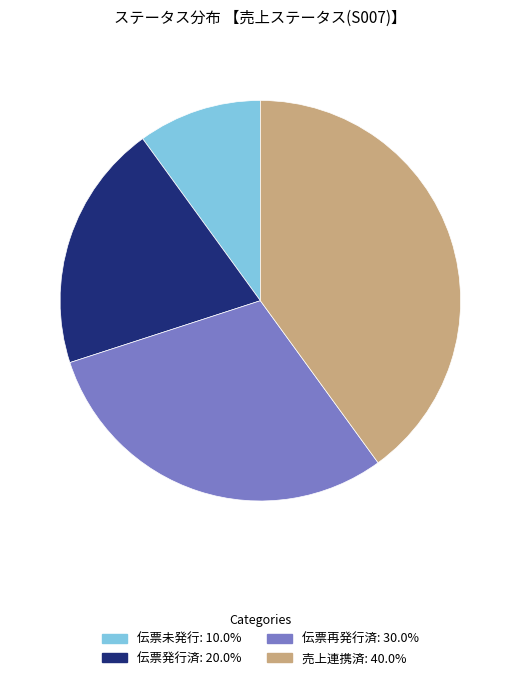

Rank the categories by value from lowest to highest.

伝票未発行, 伝票発行済, 伝票再発行済, 売上連携済